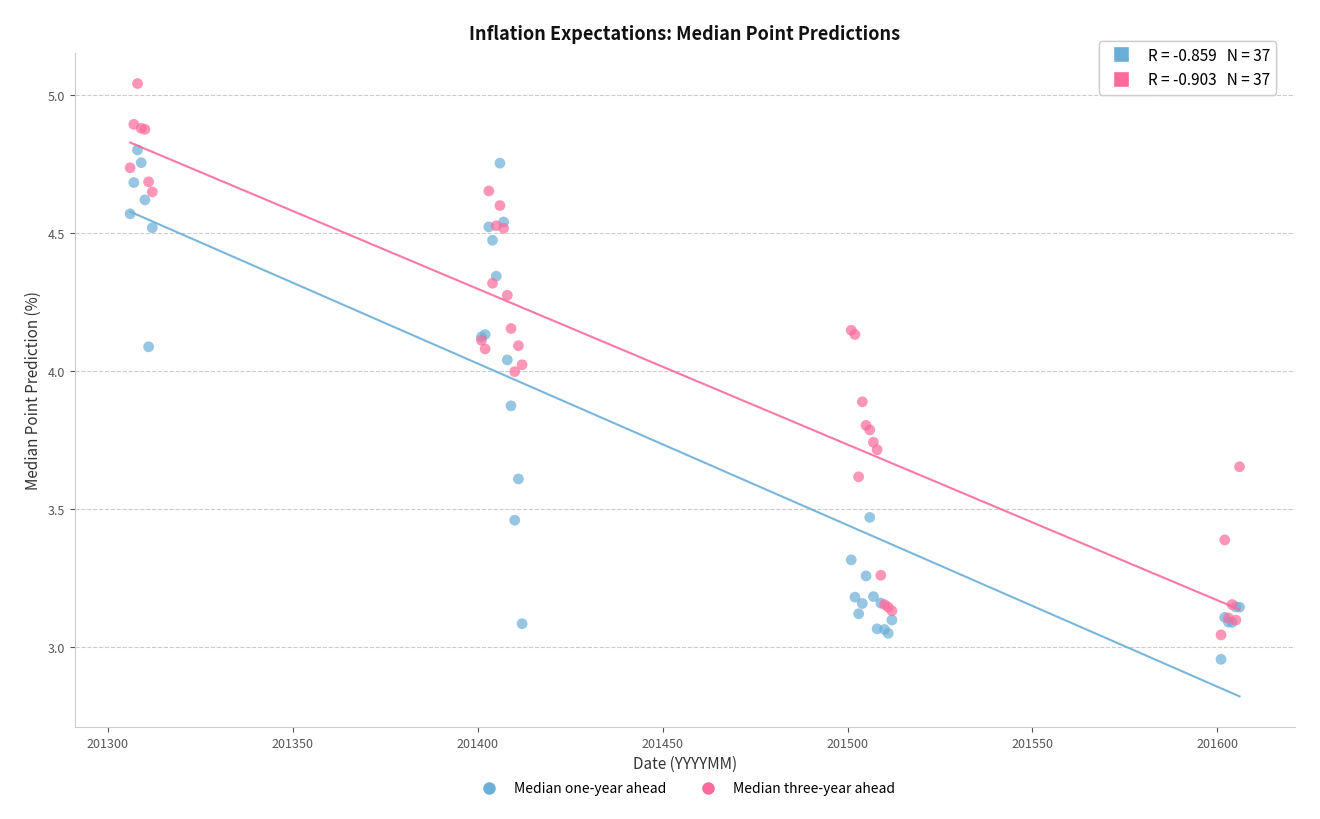

Which series contains the lowest Y value?

Median one-year ahead